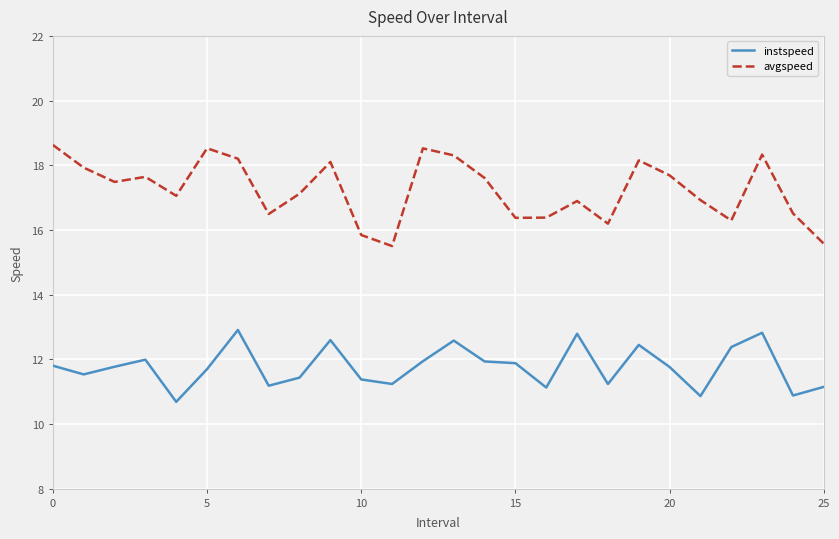

Rank the series by their maximum value, from highest to lowest.

avgspeed, instspeed